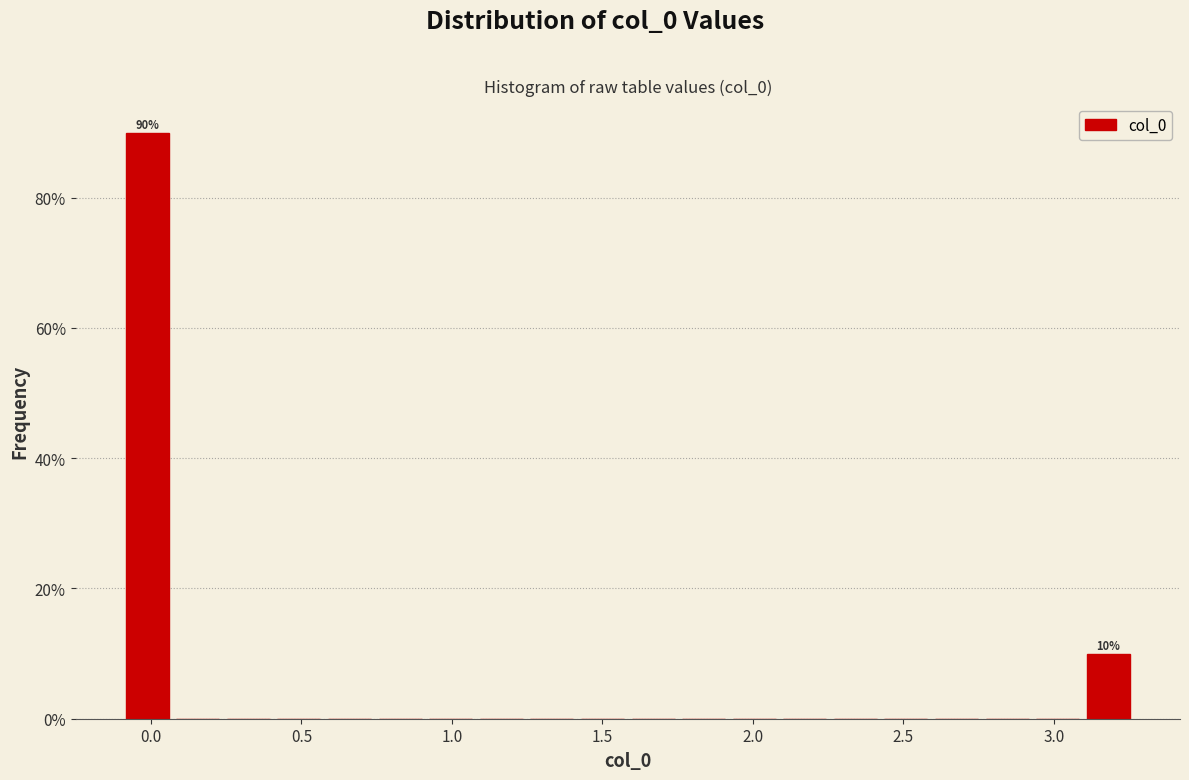

Around what value on the x-axis is the tallest bar? Give the approximate position of its centre, as read against the axis.

0.00